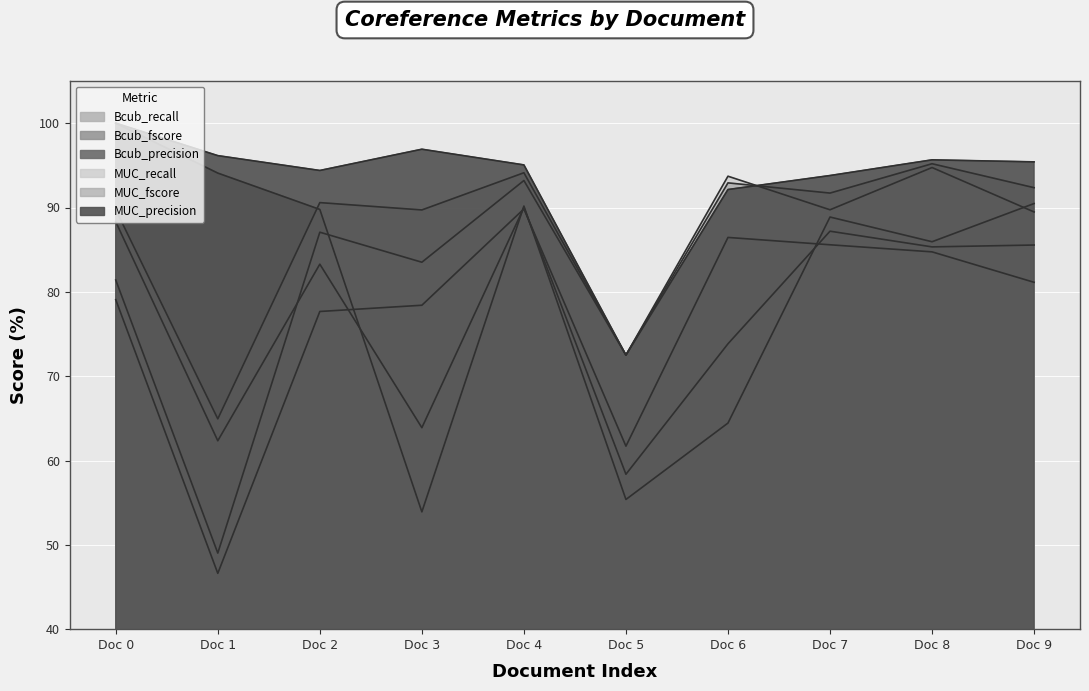

What is the sum of all MUC_recall values?

834.4